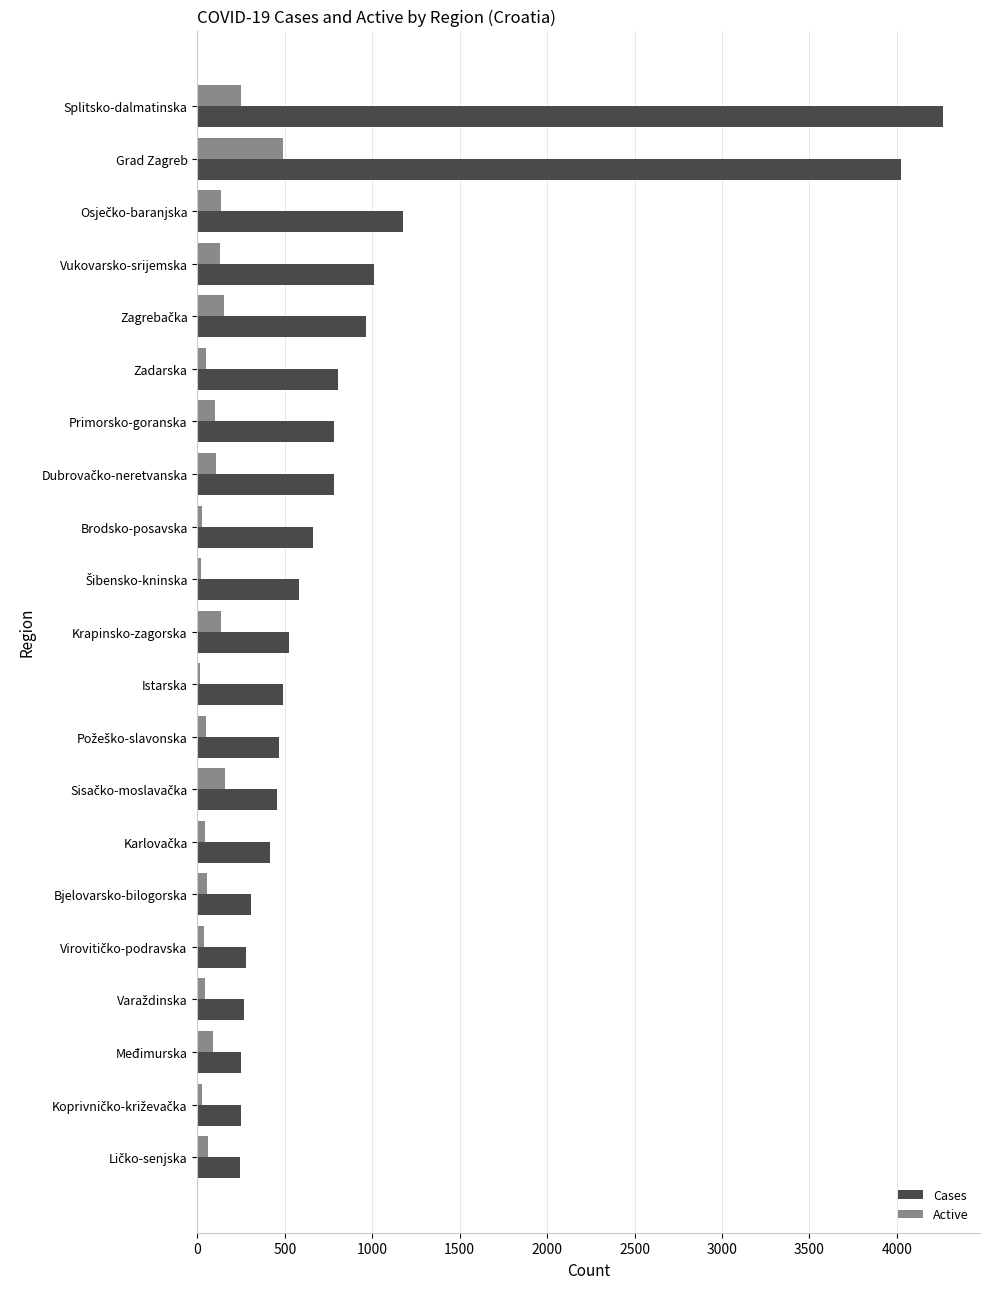

Is it true that Cases equals 1406 at Primorsko-goranska?

False